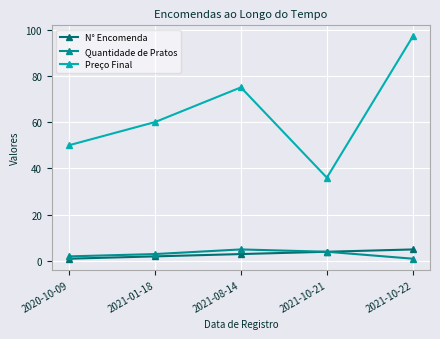

The value of Preço Final at 2021-08-14 is 124. True or false?

False